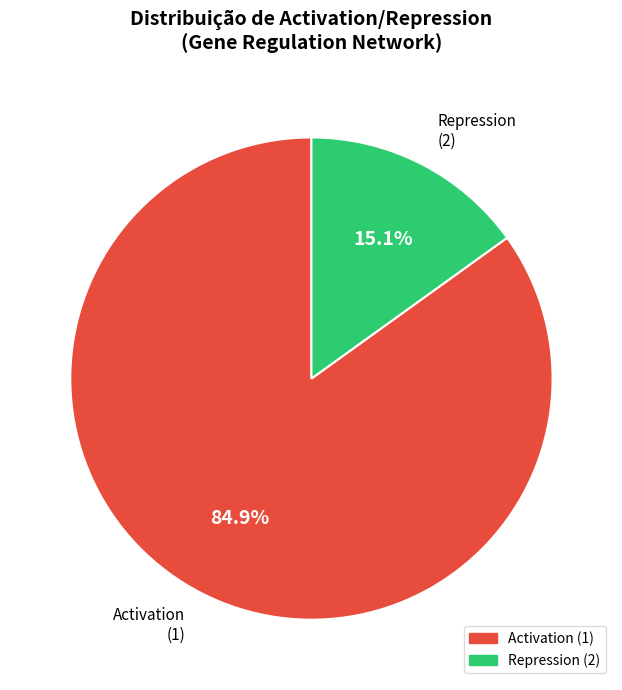

Which slice is the largest?

Activation